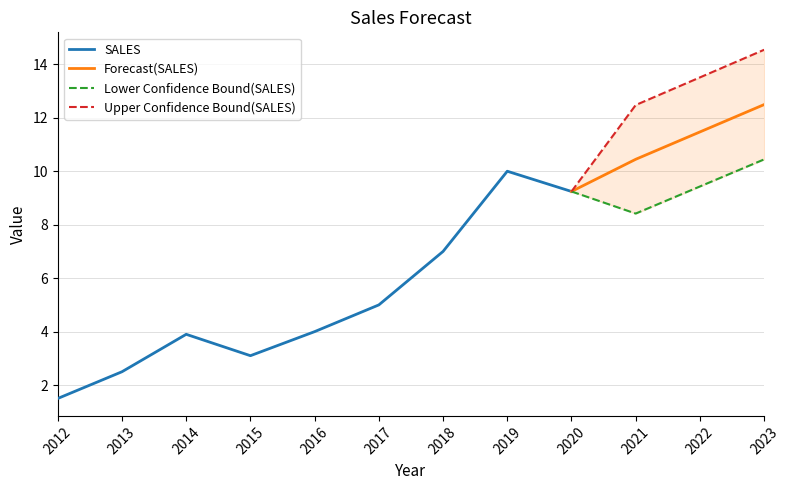

At which label does SALES reach its minimum?

2012